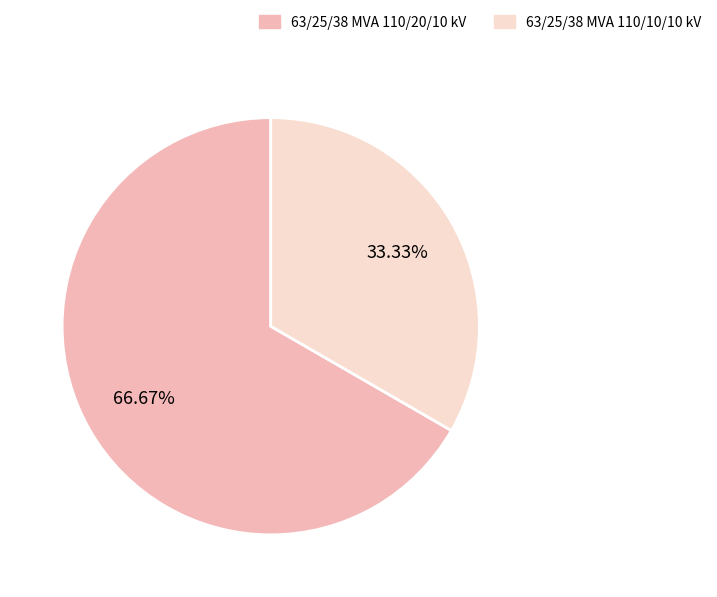

Is it true that 63/25/38 MVA 110/10/10 kV is 33% of the pie?

True